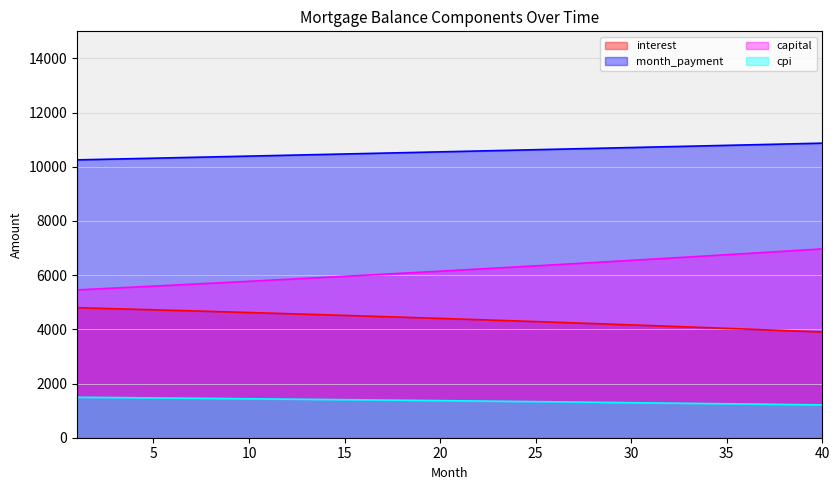

At how many categories does at least one series exceed 9309?

40